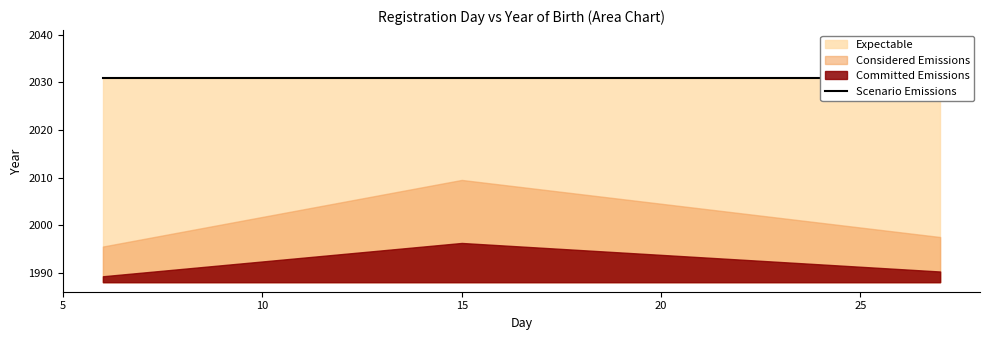

How many values exceed 1997?

1